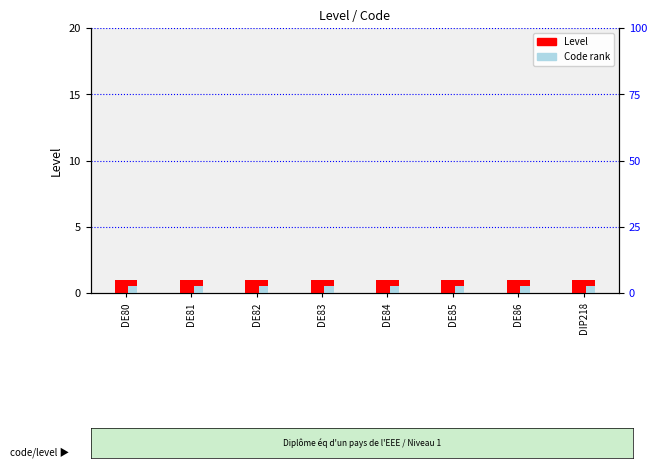

Does the chart contain stacked bars?

No